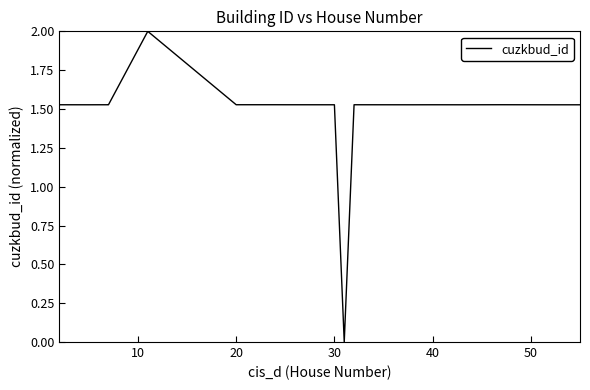

What is the sum of the values at 50 and 7?

3.1